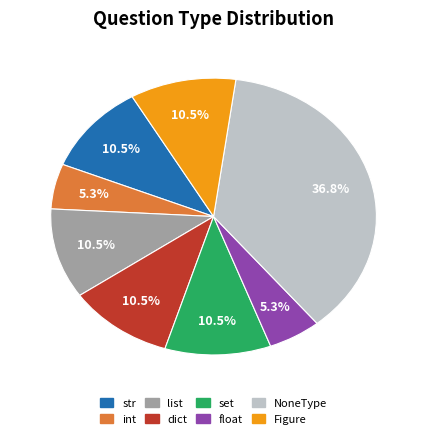

How many segments does this pie chart have?

8